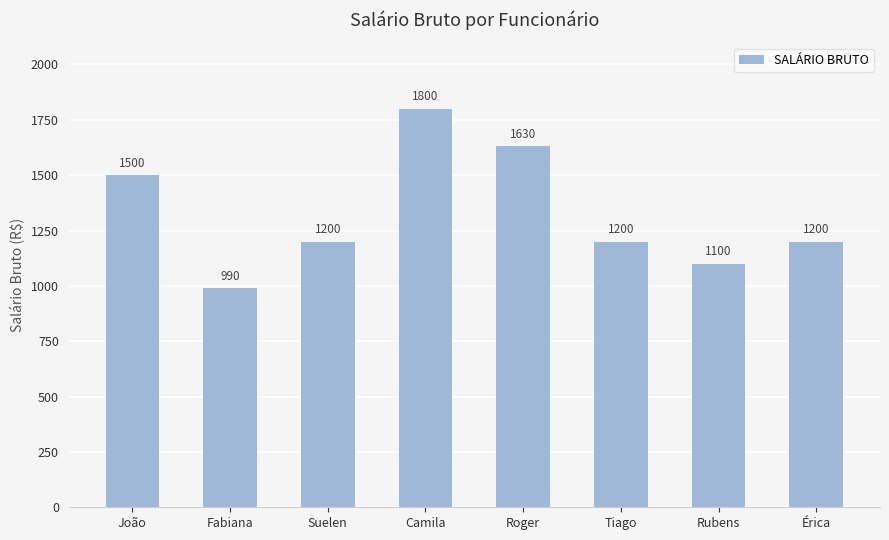

Where does the data first go above 1200?

João